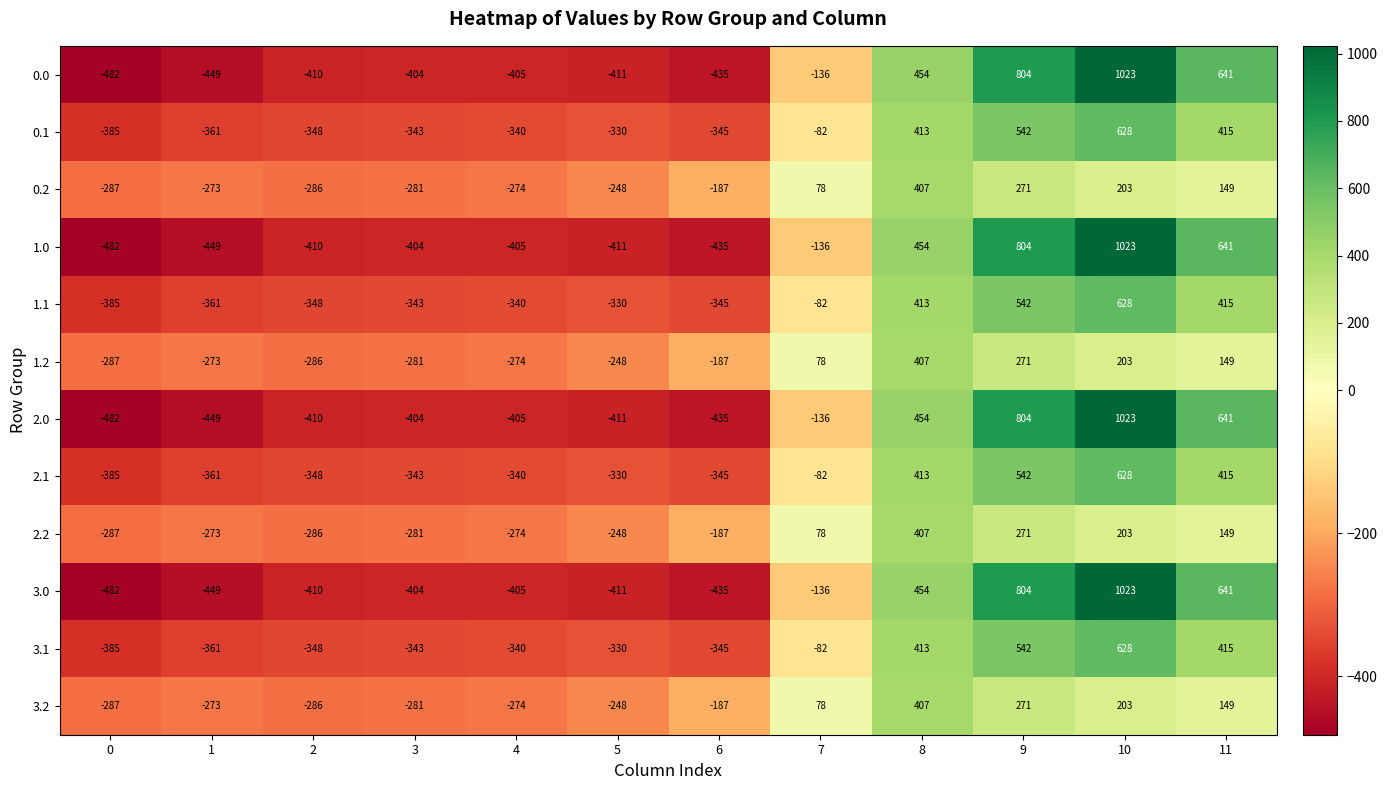

Where does the 0.1 series first go above -330?

7